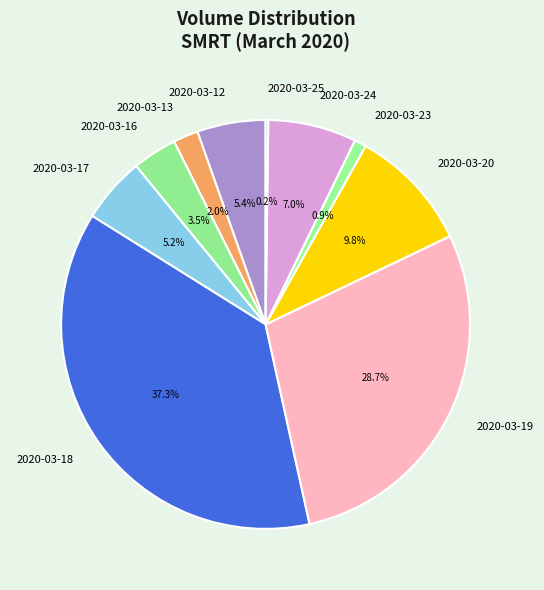

To the nearest percent, what is the average slice percentage?

10%